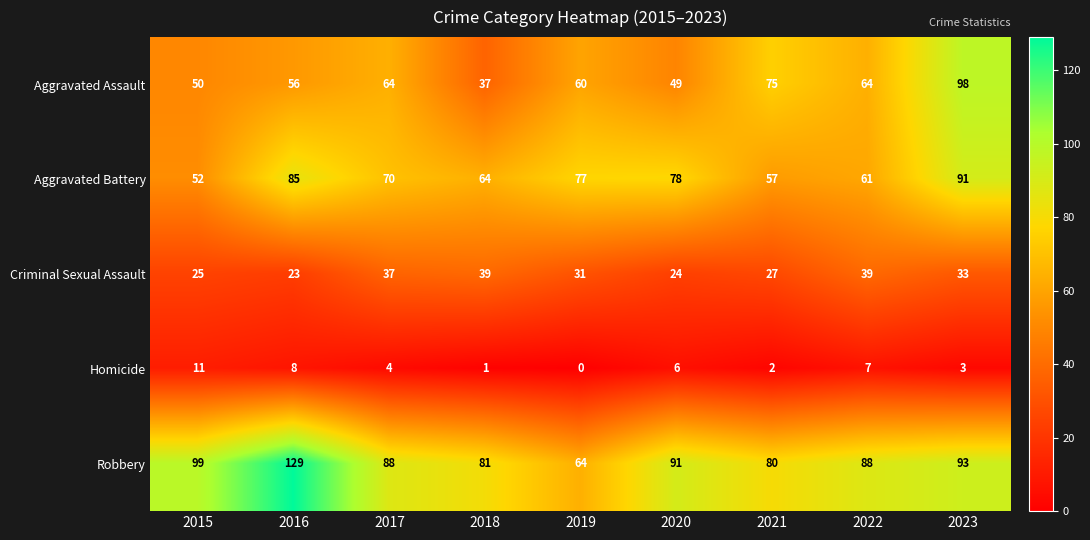

What is the spread (max minus min) of values at 2017?

84